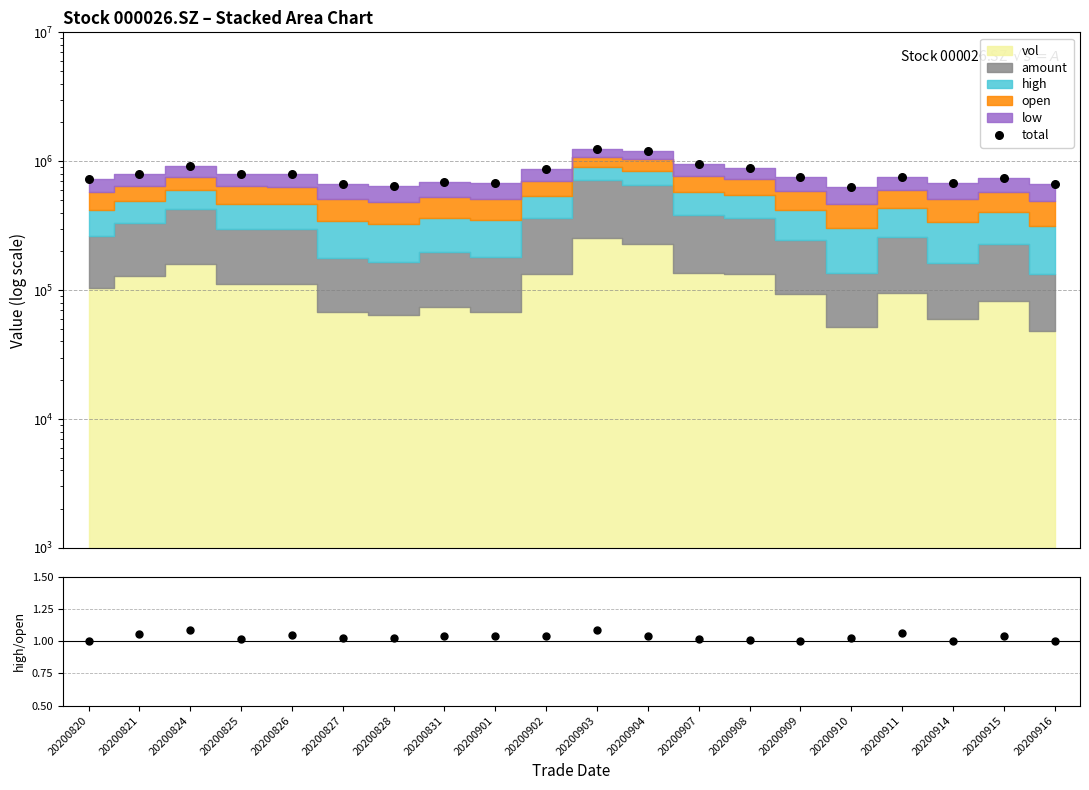

What is the total value across all series at 20200824?

912685.3